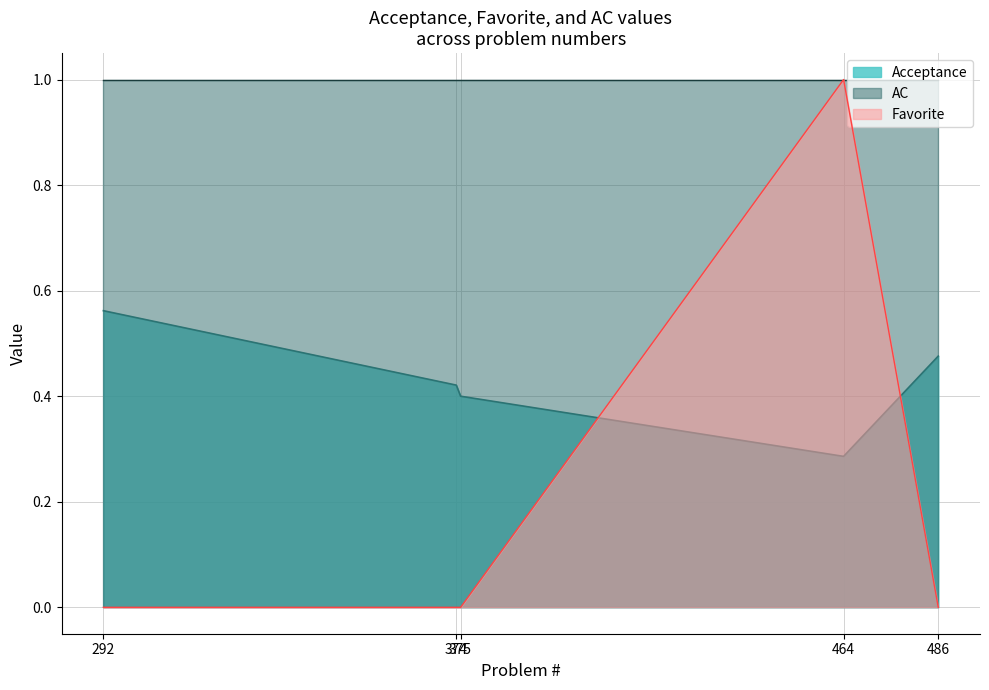

Reading left to right, what are all the values shown in this chart?

Acceptance: 0.6	0.4	0.4	0.3	0.5
Favorite: 0.0	0.0	0.0	1.0	0.0